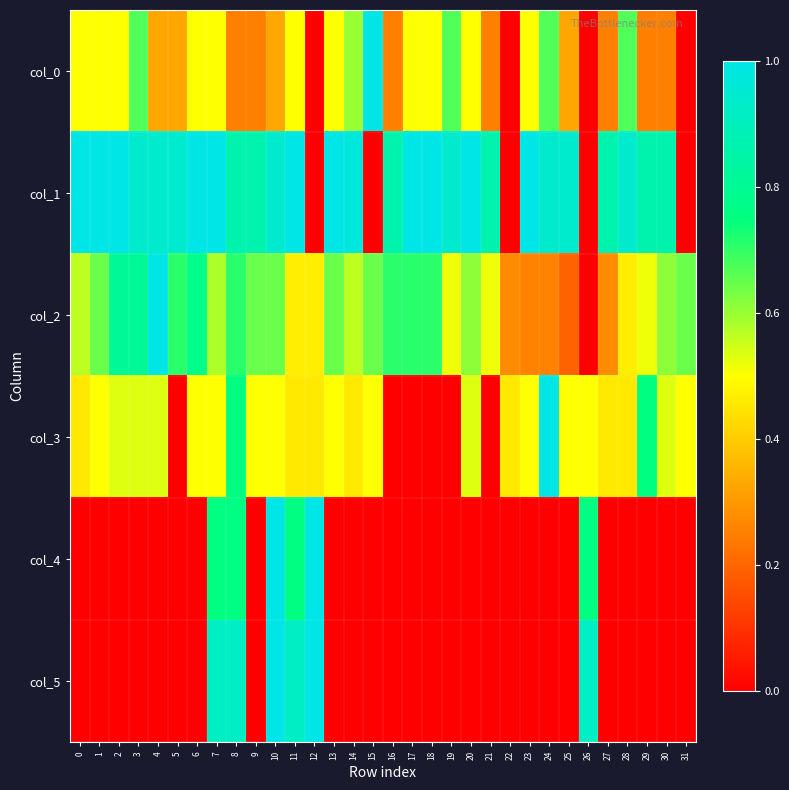

Rank the series by their maximum value, from lowest to highest.

col_0, col_1, col_2, col_3, col_4, col_5